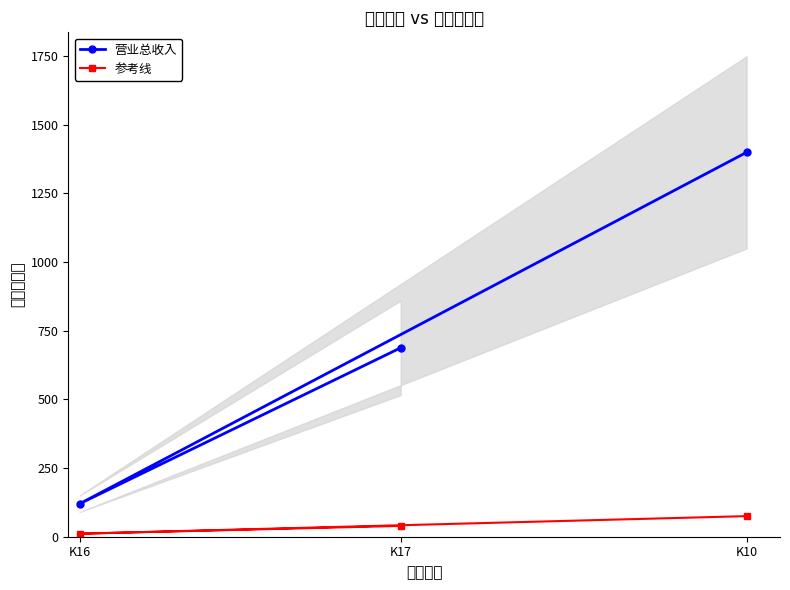

Count the number of categories in the chart.

3